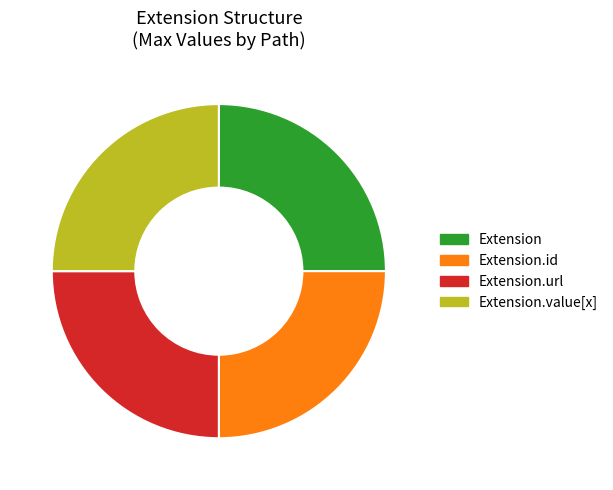

Approximately how many times larger is the value at Extension.value[x] compared to Extension?

1.0